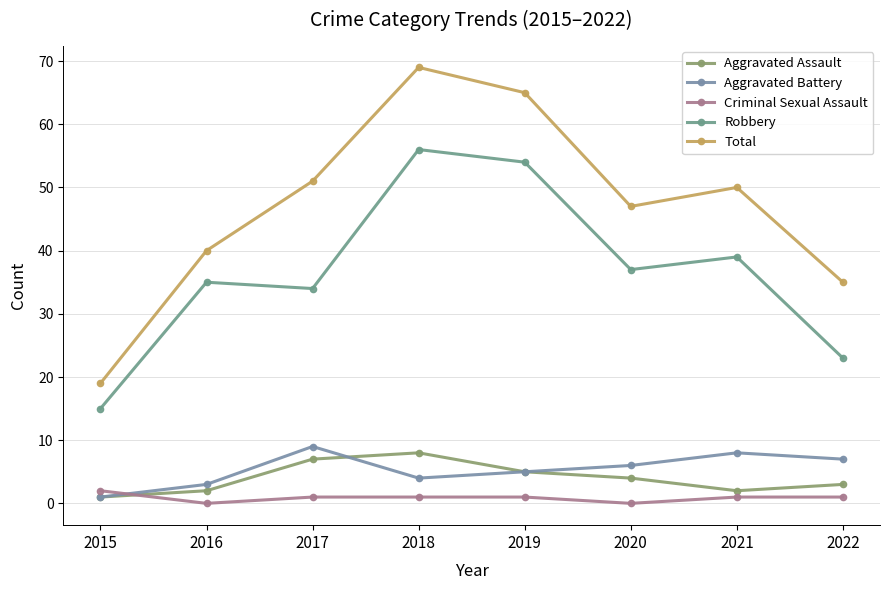

True or false: Robbery has more than 2 points higher than both neighbors.

True